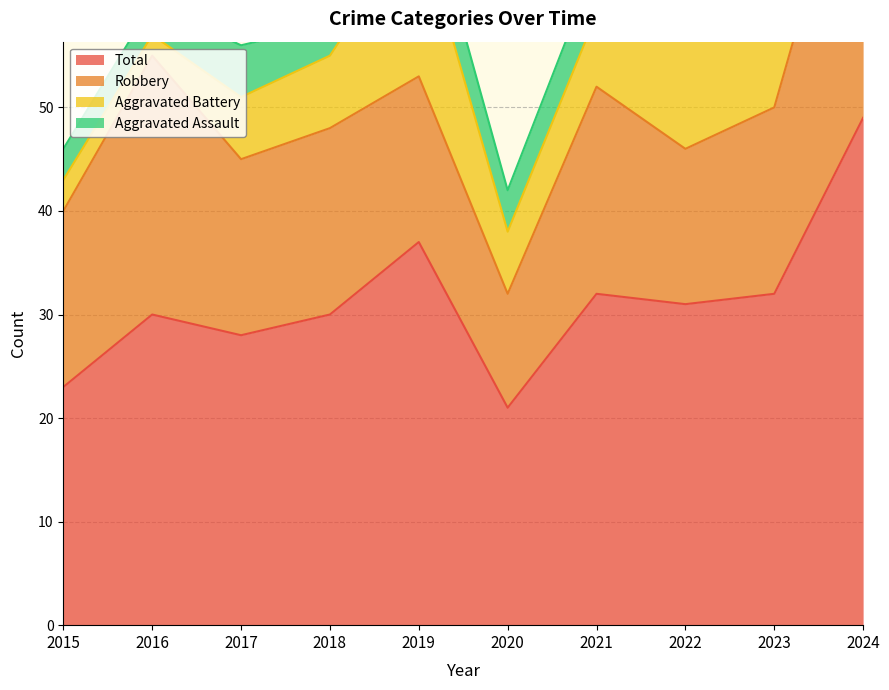

What is the value of the Total point at the 2nd from the left?

30